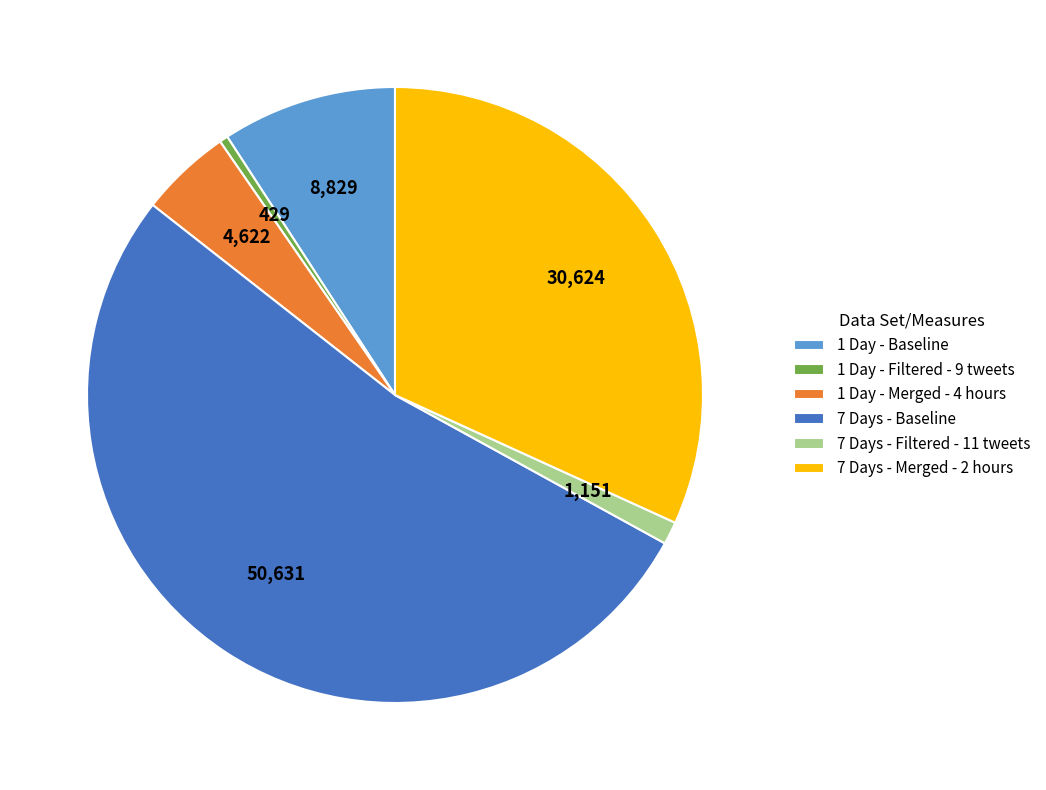

Is it true that 1 Day - Filtered - 9 tweets is 0% of the pie?

True